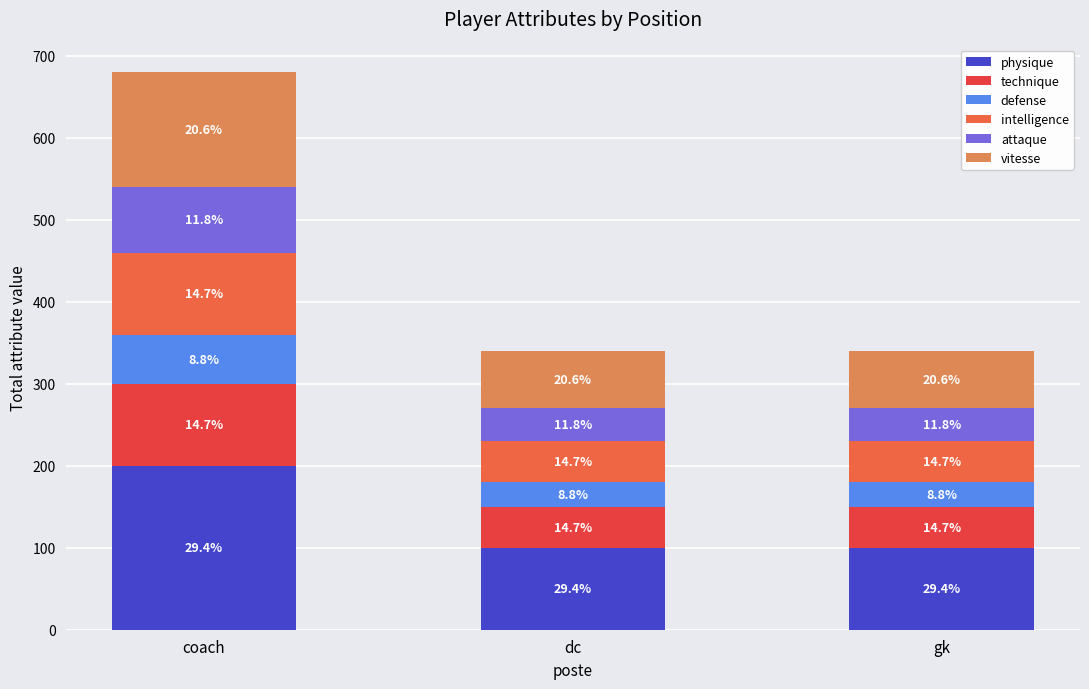

Does the chart contain any negative values?

No